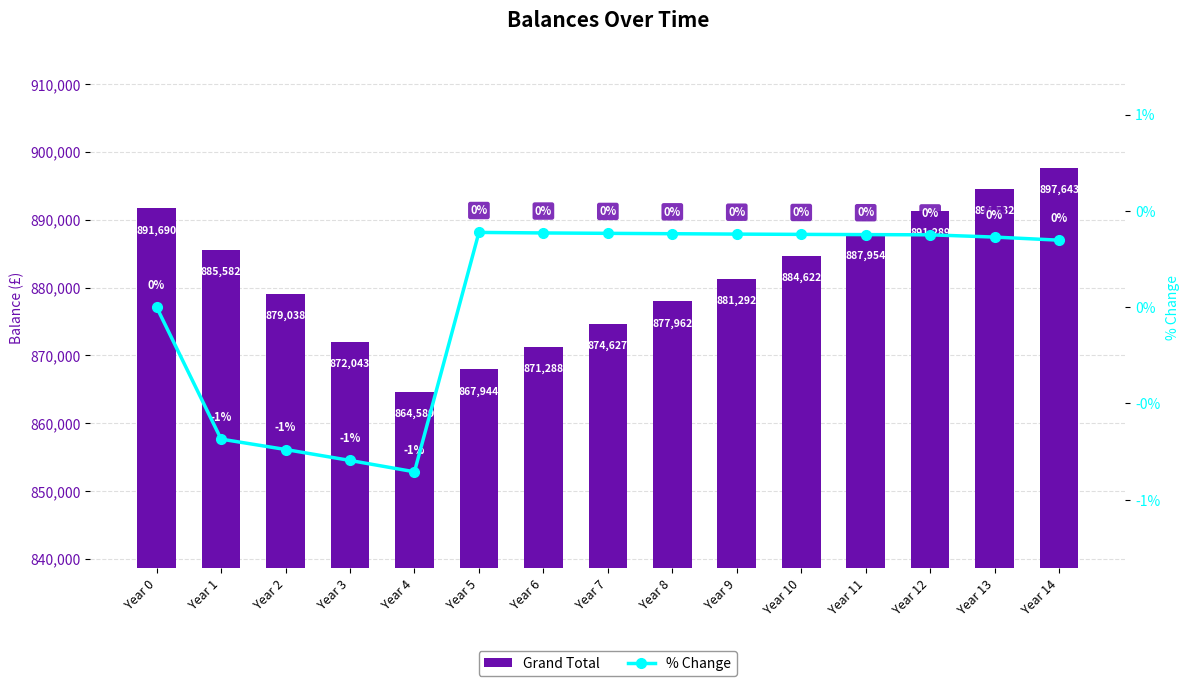

What is the spread (max minus min) of values at Year 3?

872043.8